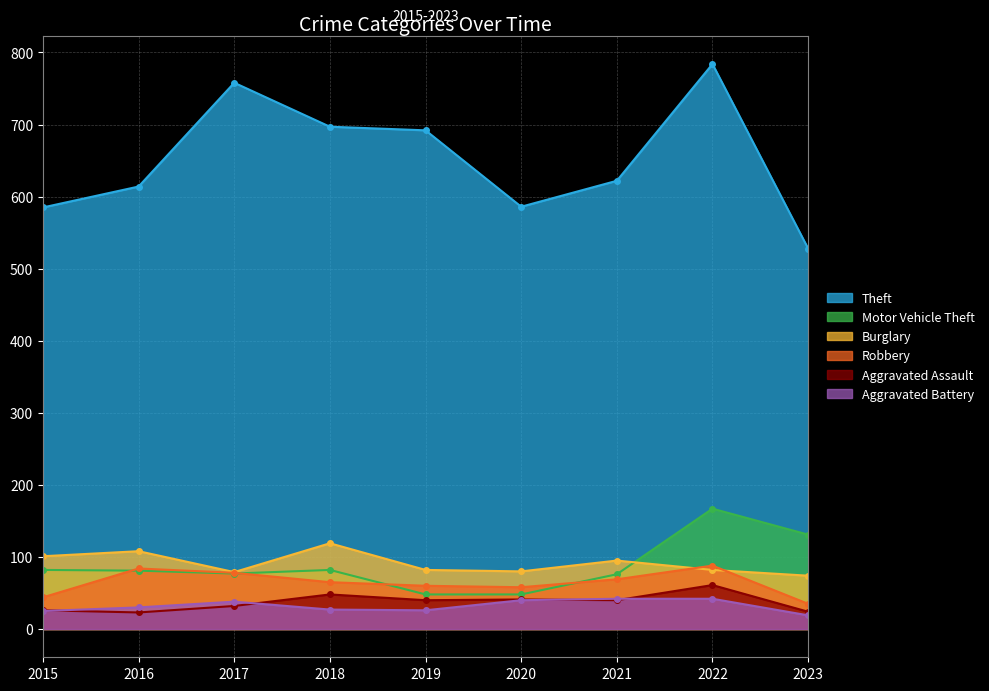

List the labels in order of Robbery value, largest first.

2022, 2016, 2017, 2021, 2018, 2019, 2020, 2015, 2023